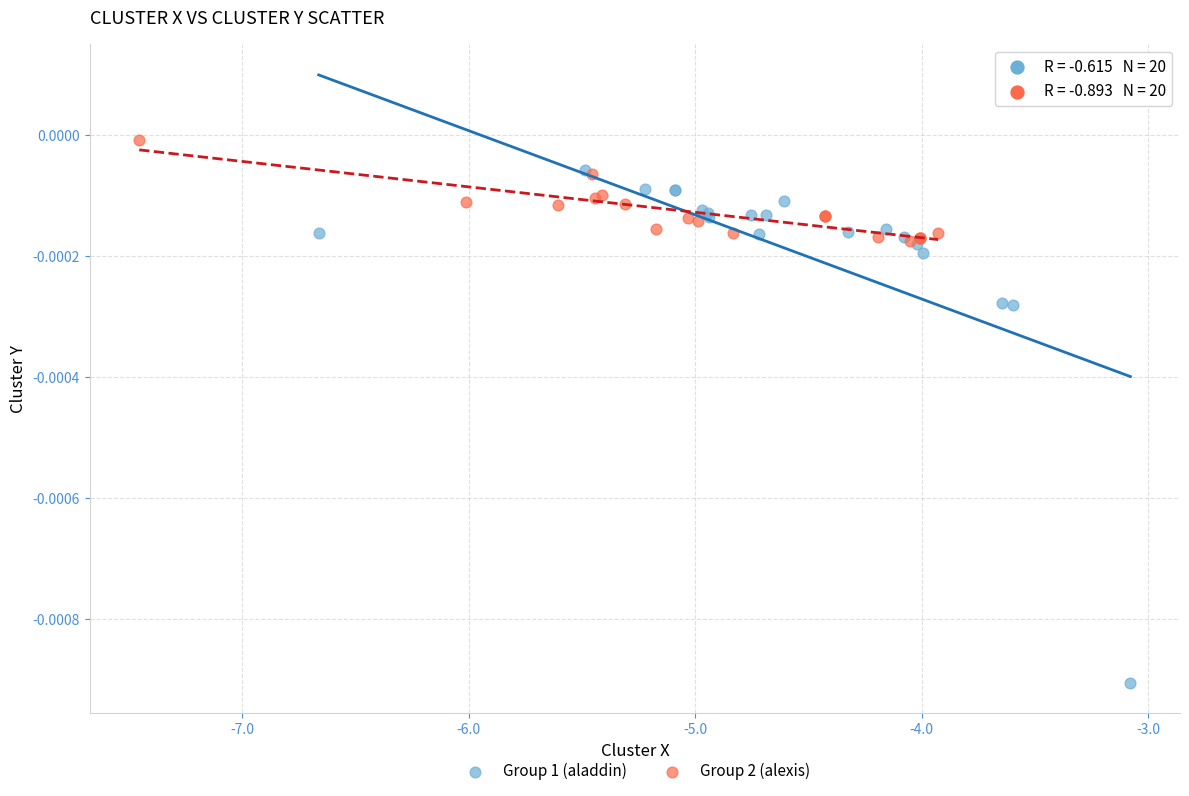

Which series has the largest Y range (max minus min)?

Group 1 (aladdin)